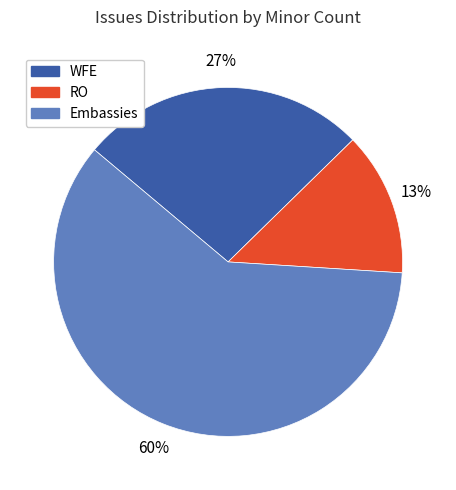

The Embassies slice represents 74% of the pie. True or false?

False